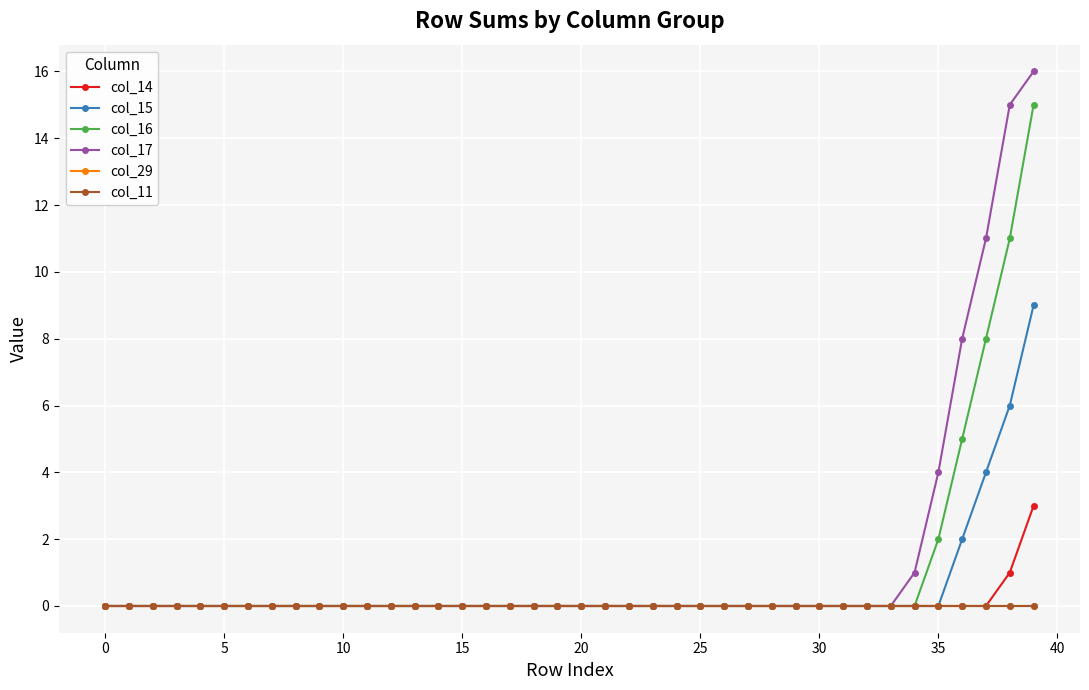

True or false: col_14 and col_29 intersect in this chart.

False